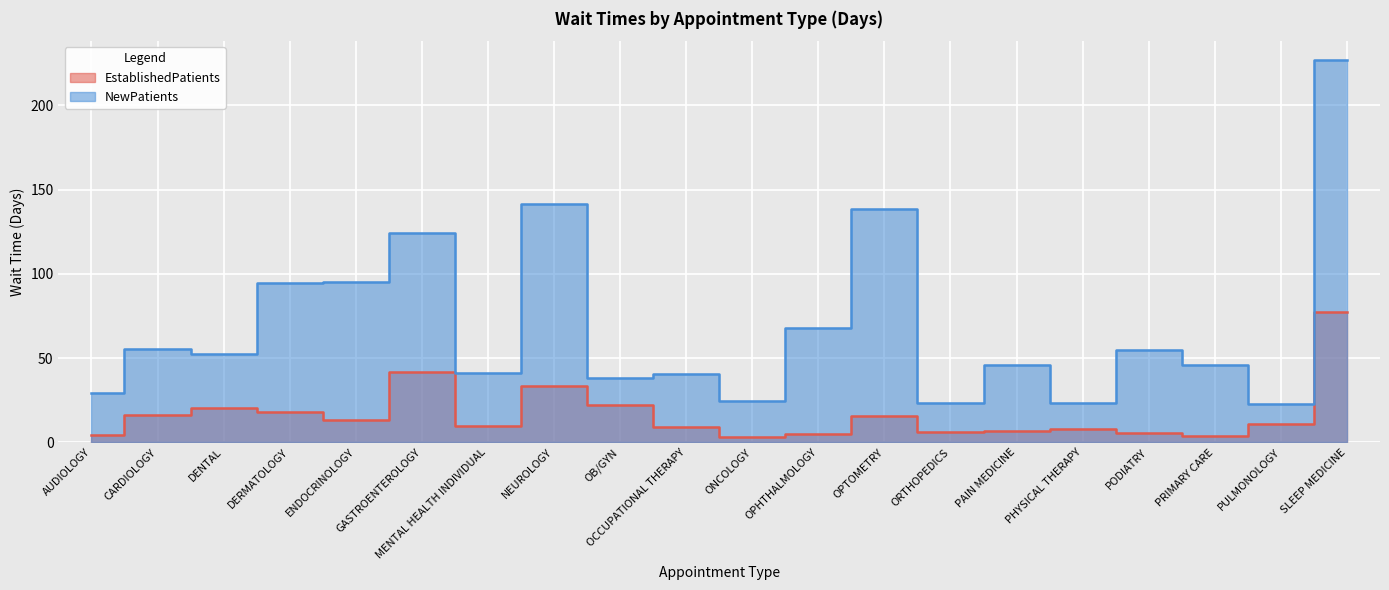

What is the label of the 11th point from the right?

OCCUPATIONAL THERAPY